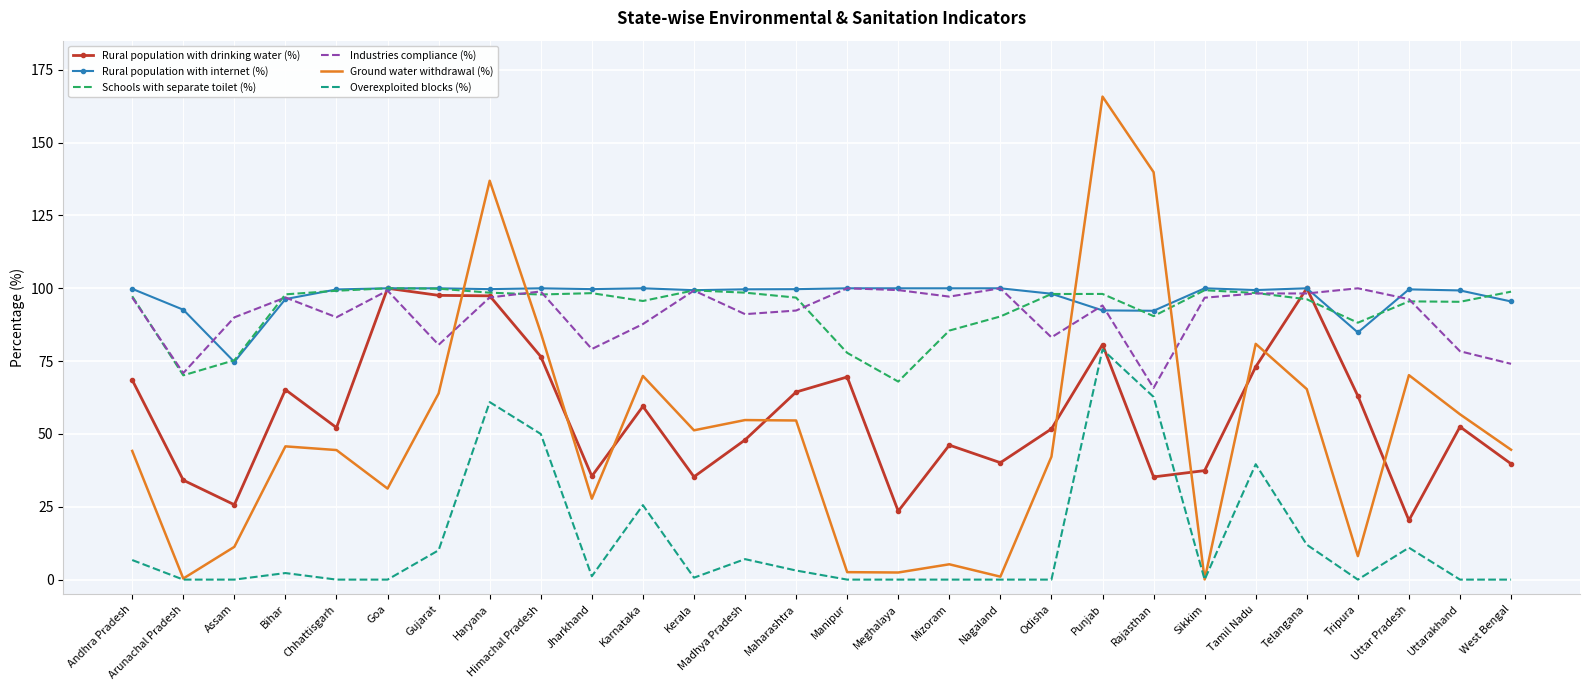

Is the value of Ground water withdrawal (%) at Madhya Pradesh greater than the value of Overexploited blocks (%) at Assam?

Yes